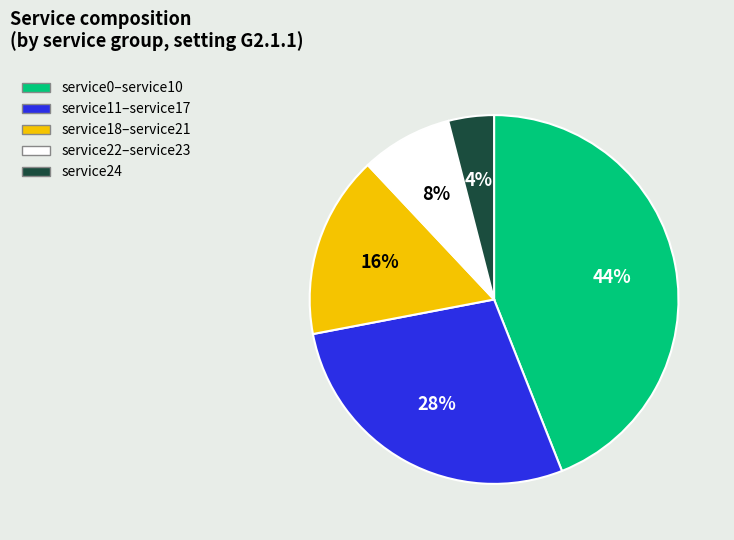

Is there any slice that represents more than half of the pie?

No